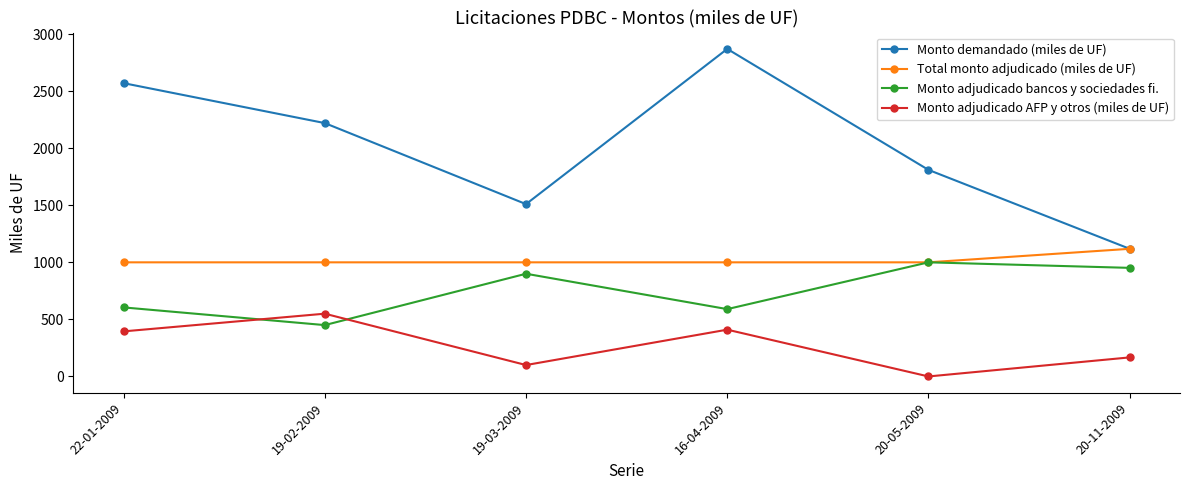

What is the difference between the maximum and minimum values in the Monto demandado (miles de UF) series?

1751.5